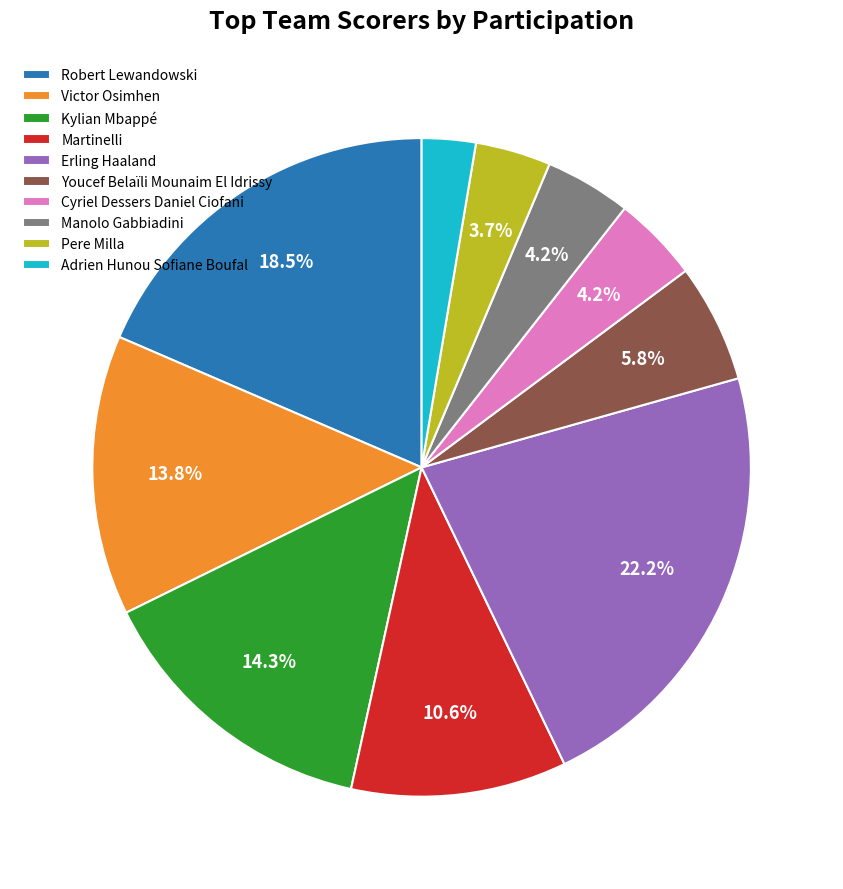

Between Martinelli and Pere Milla, which is larger?

Martinelli